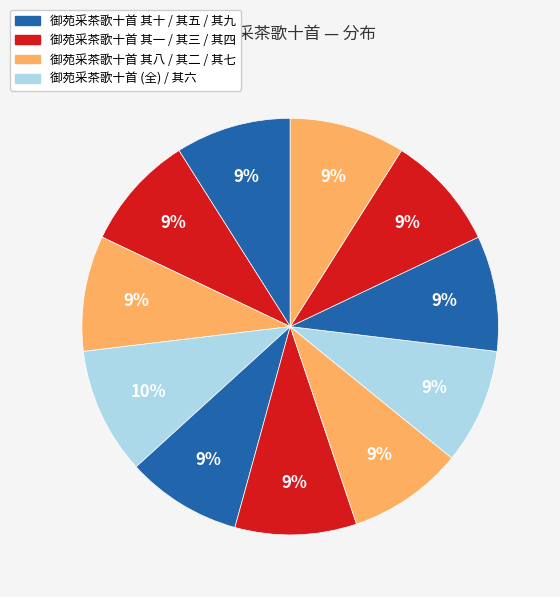

How many slices are in this pie chart?

11